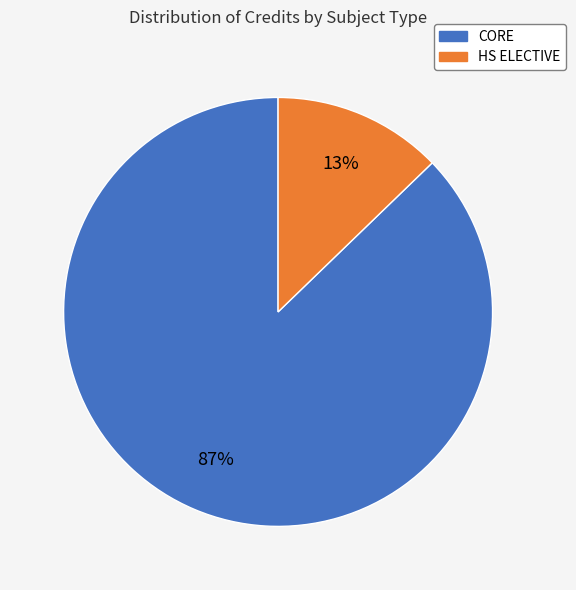

Is there a majority slice in this chart?

Yes